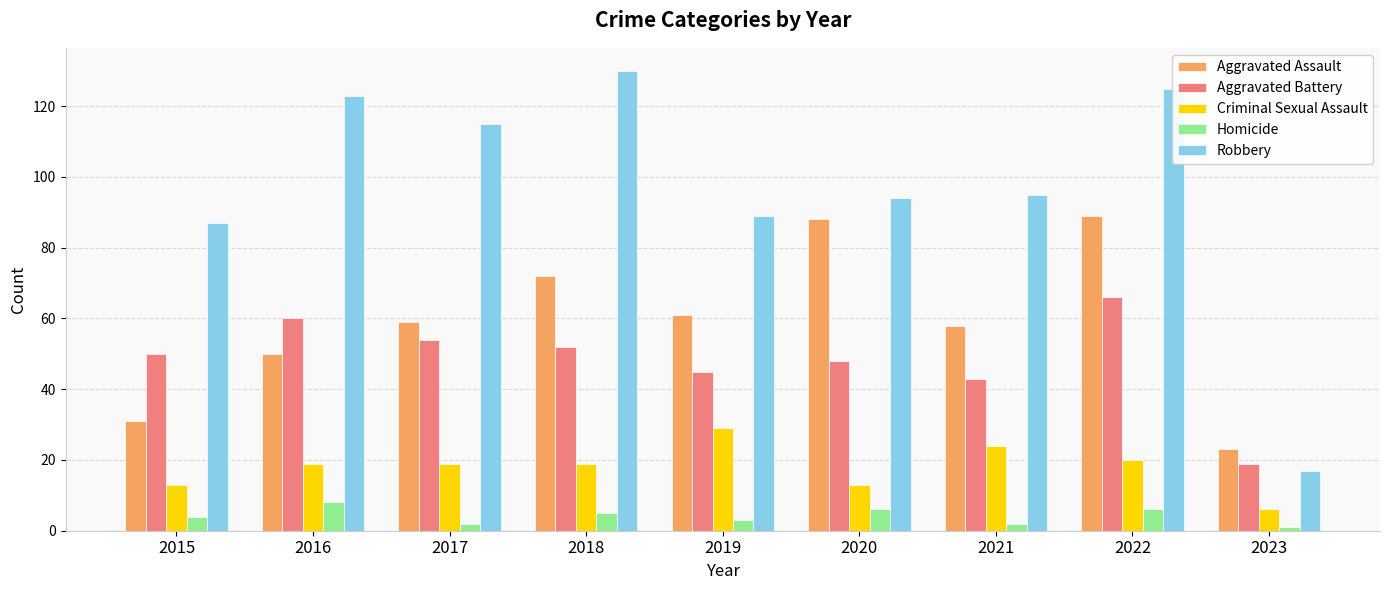

Is the value of Aggravated Battery at 2017 greater than the value of Criminal Sexual Assault at 2017?

Yes